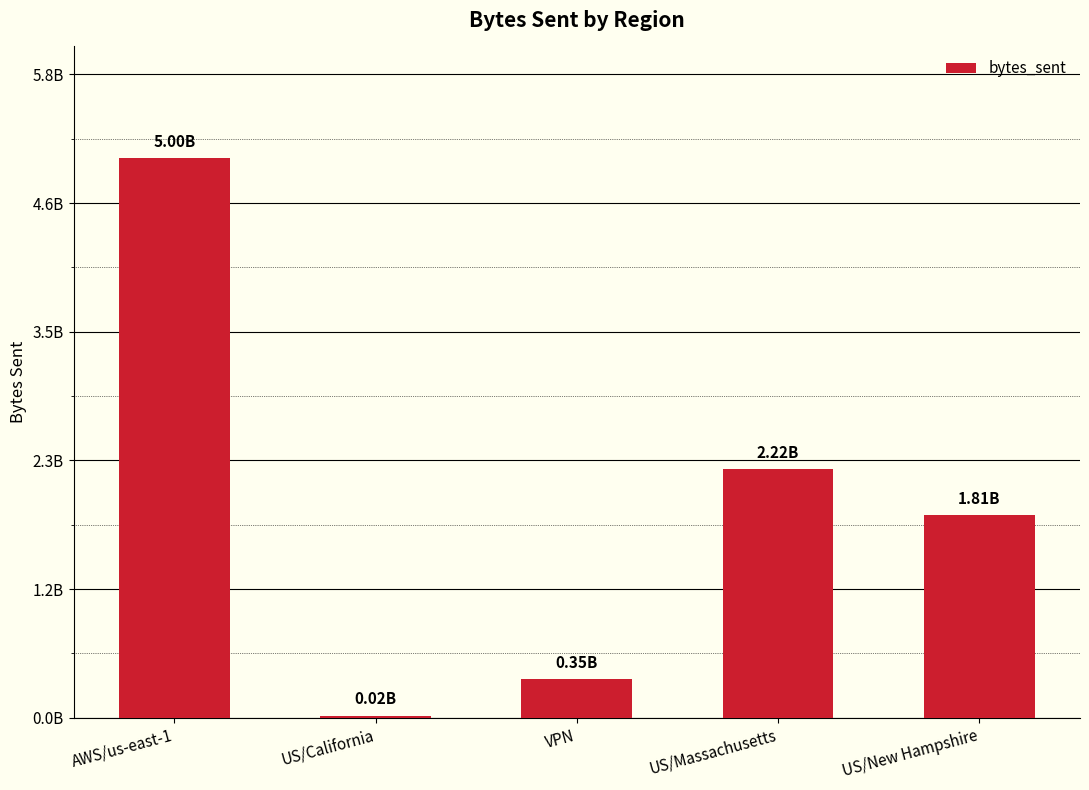

Are the bars horizontal?

No